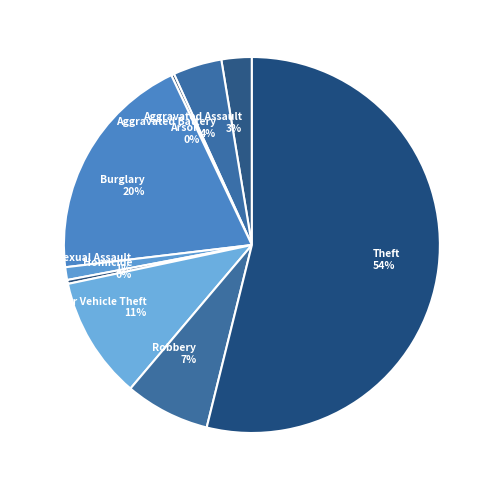

Is there a majority slice in this chart?

Yes